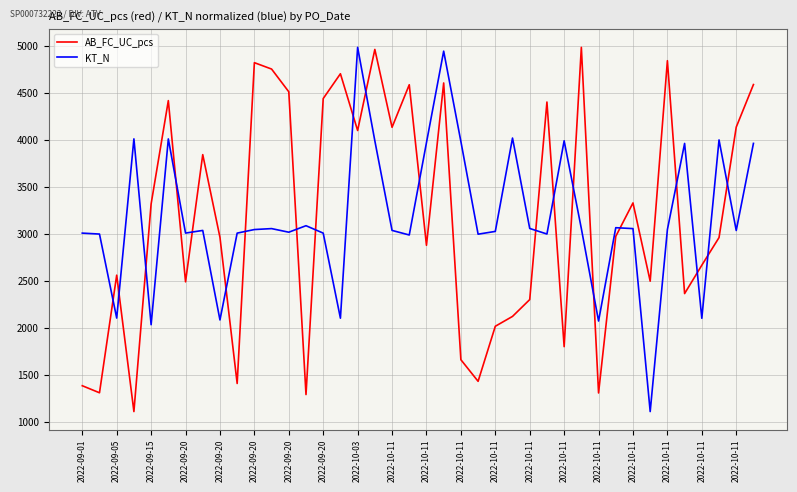

What is the highest value of the AB_FC_UC_pcs series?

4983.0